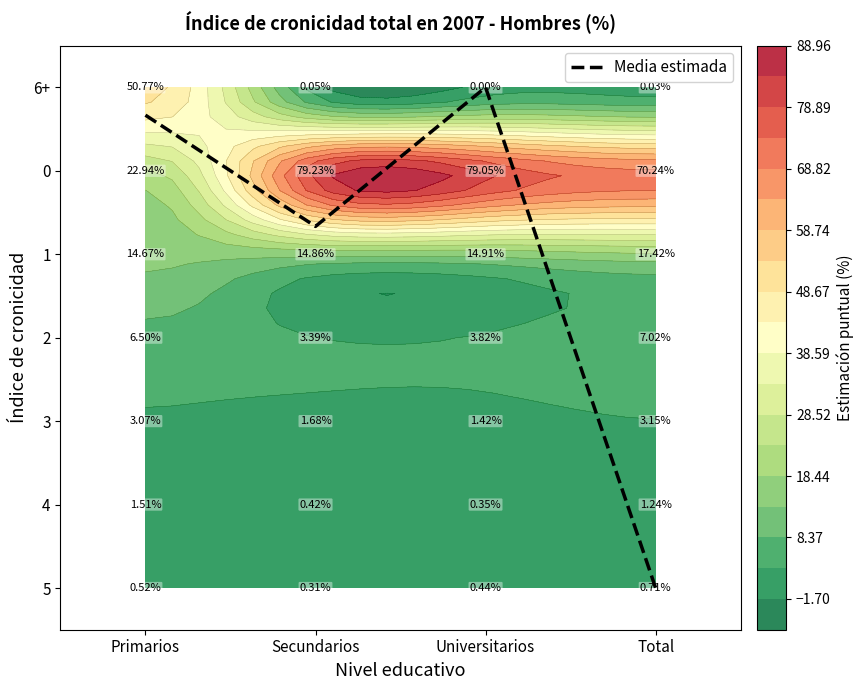

How many series are shown in this chart?

1